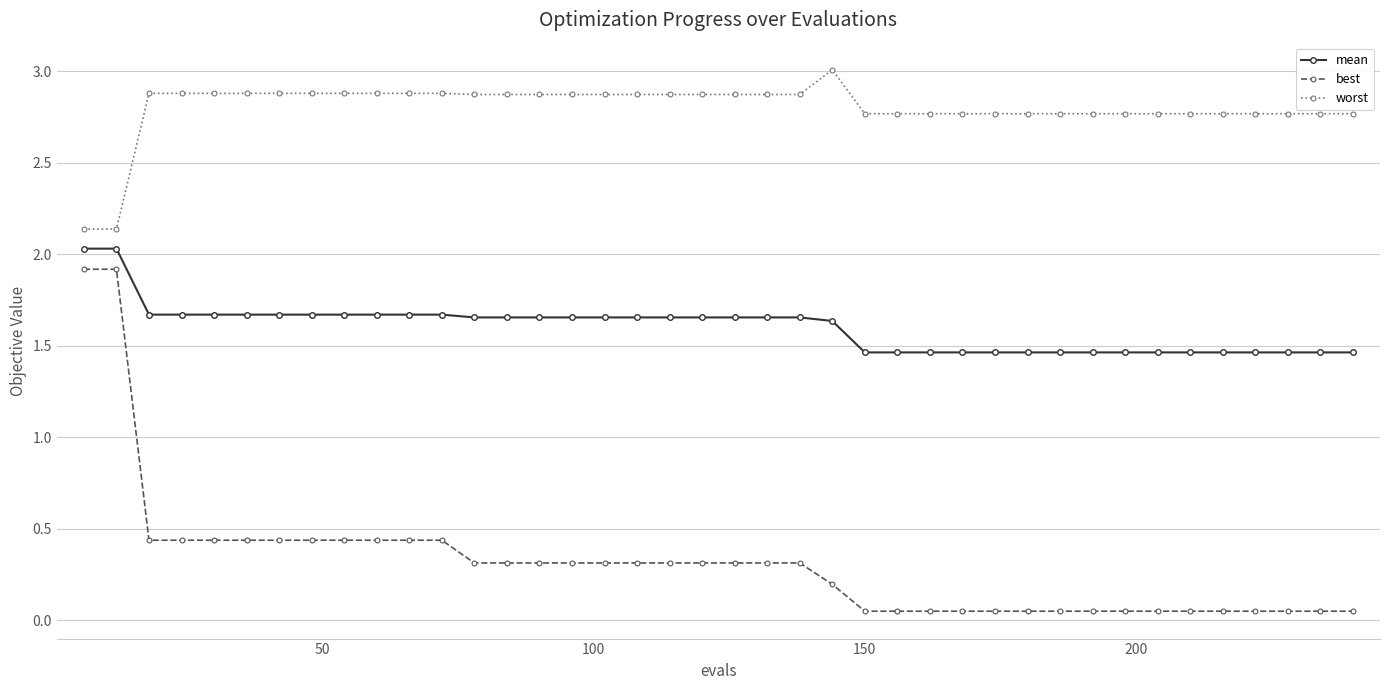

True or false: worst and best intersect in this chart.

False